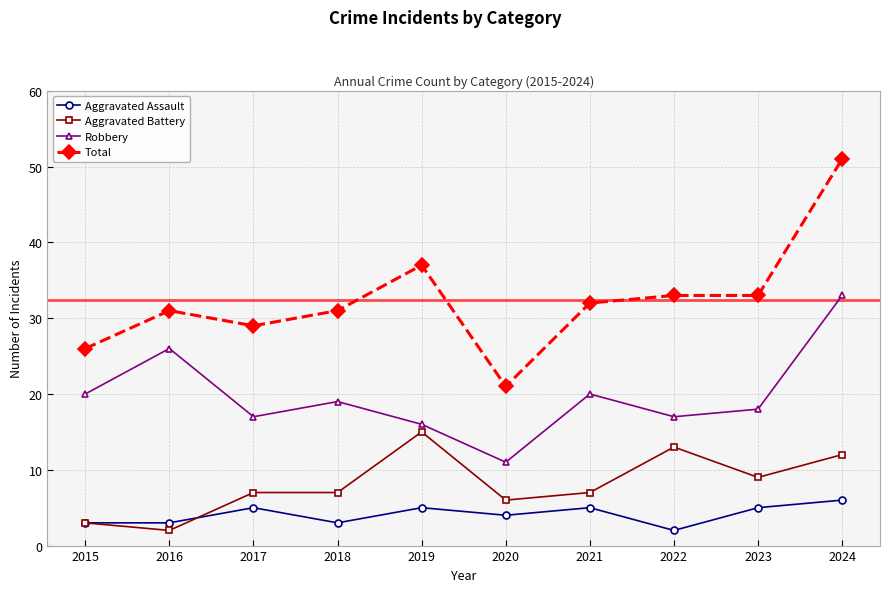

How many Aggravated Assault values are between 3 and 5?

8